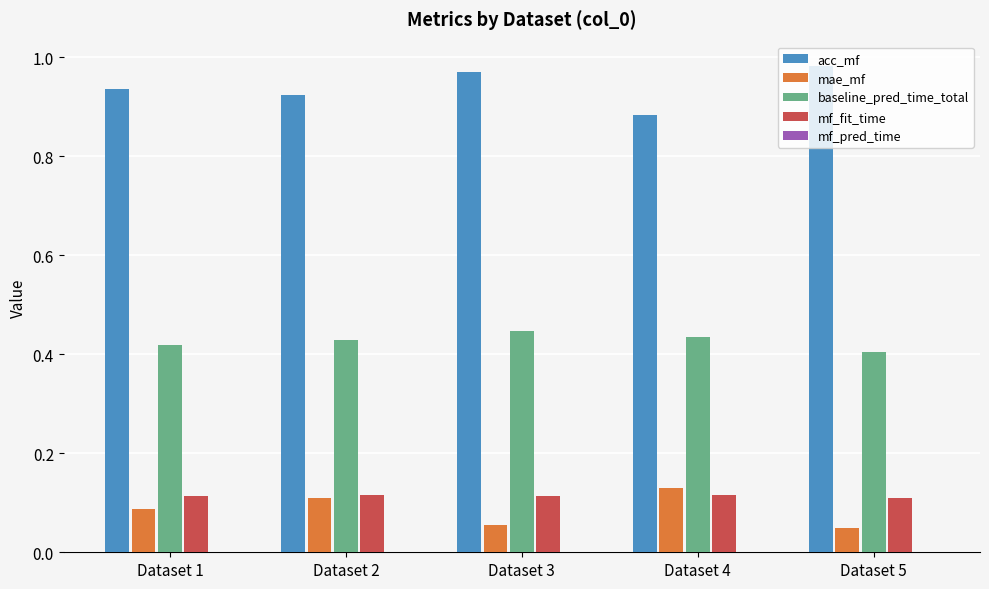

The value of baseline_pred_time_total at Dataset 1 is 0.6. True or false?

False